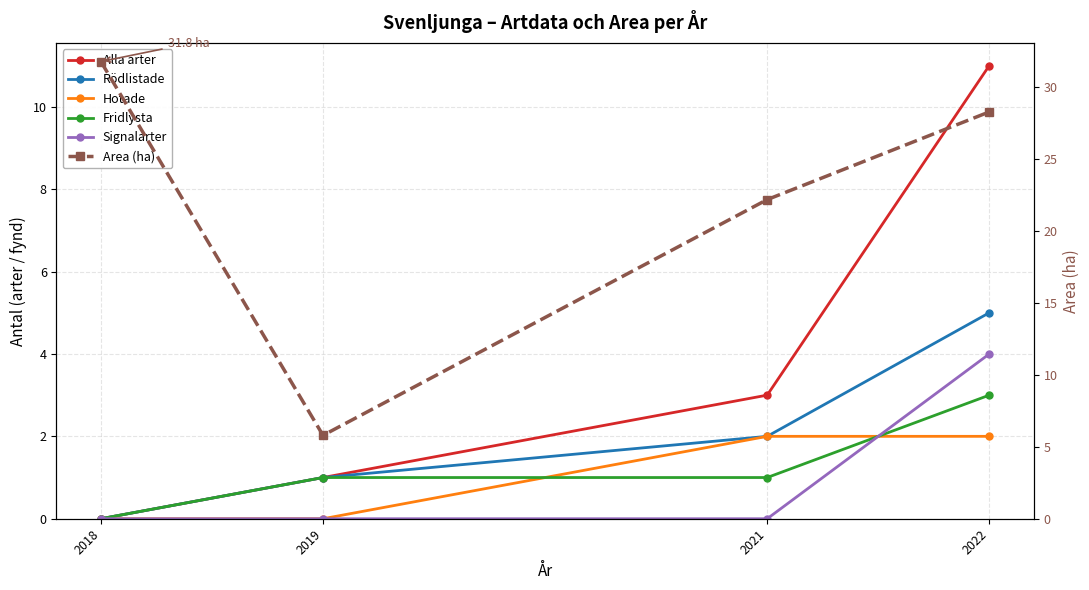

True or false: Area (ha) and Signalarter intersect in this chart.

False